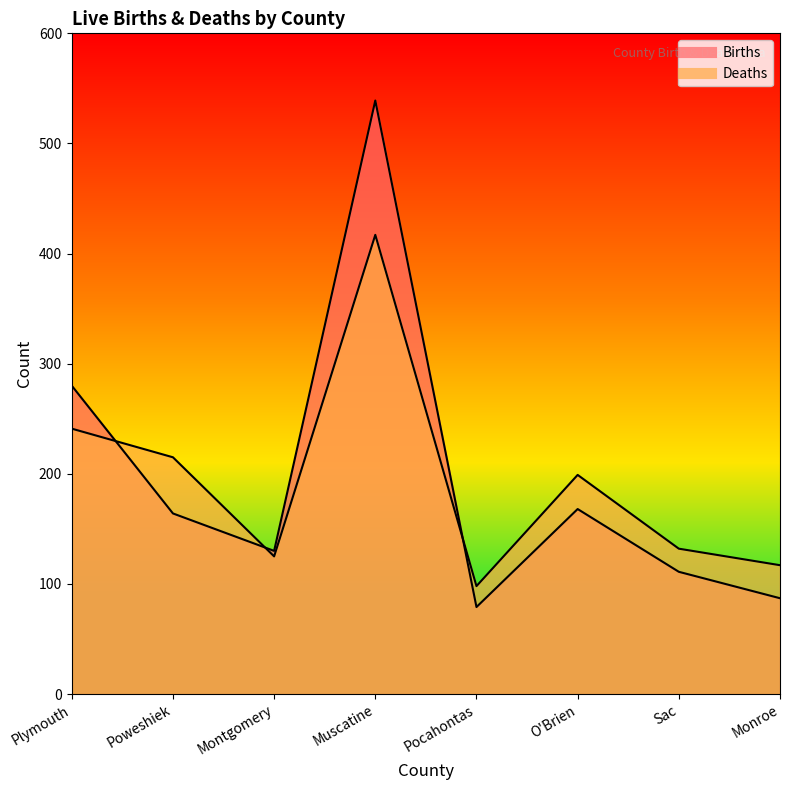

True or false: Births has more than 1 points higher than both neighbors.

True